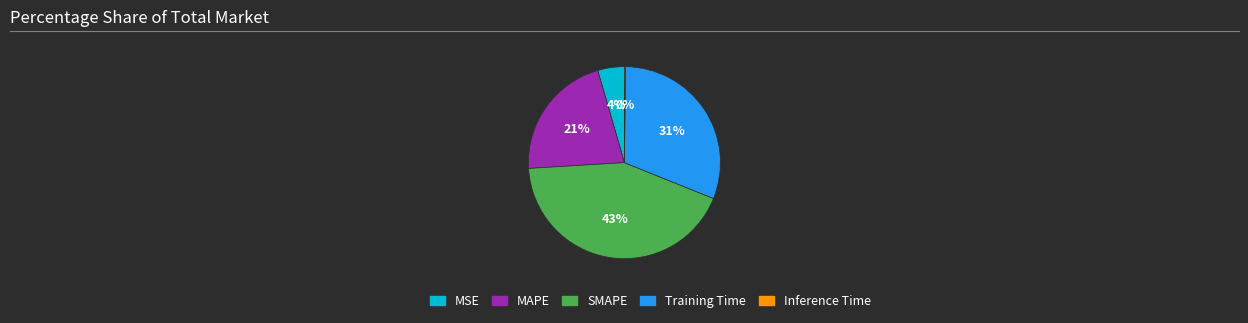

Is the sum of MSE and SMAPE greater than half?

No